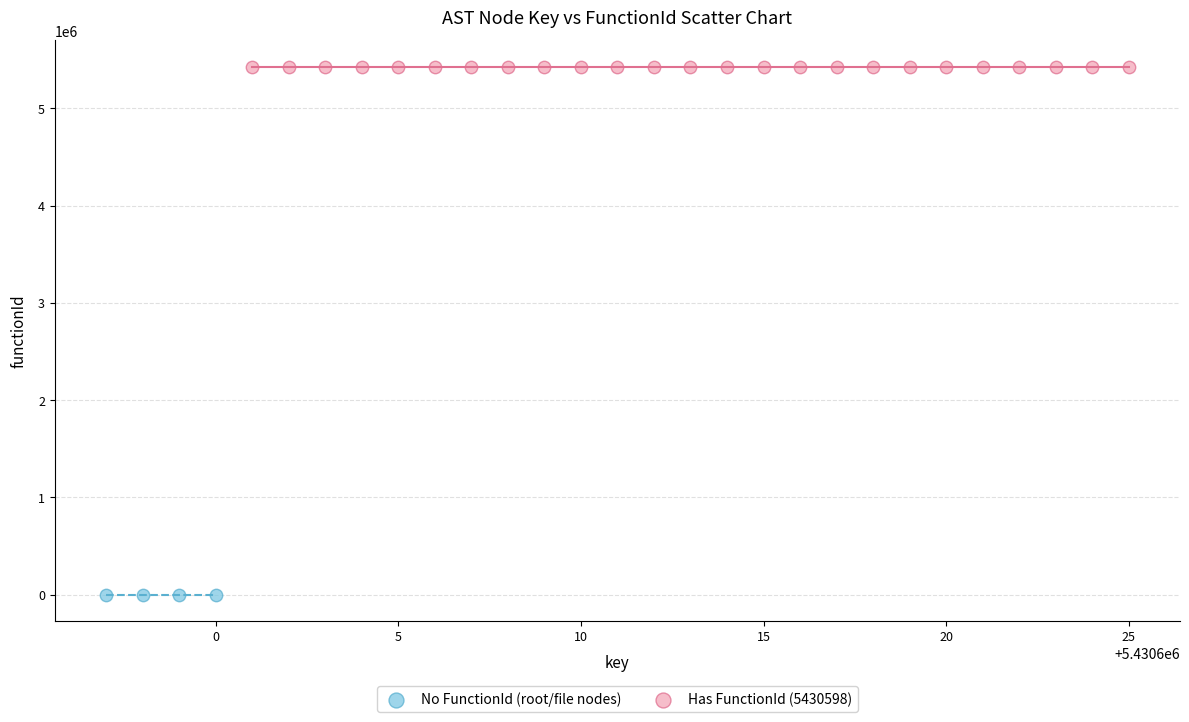

Which series contains the highest Y value?

Has FunctionId (5430598)